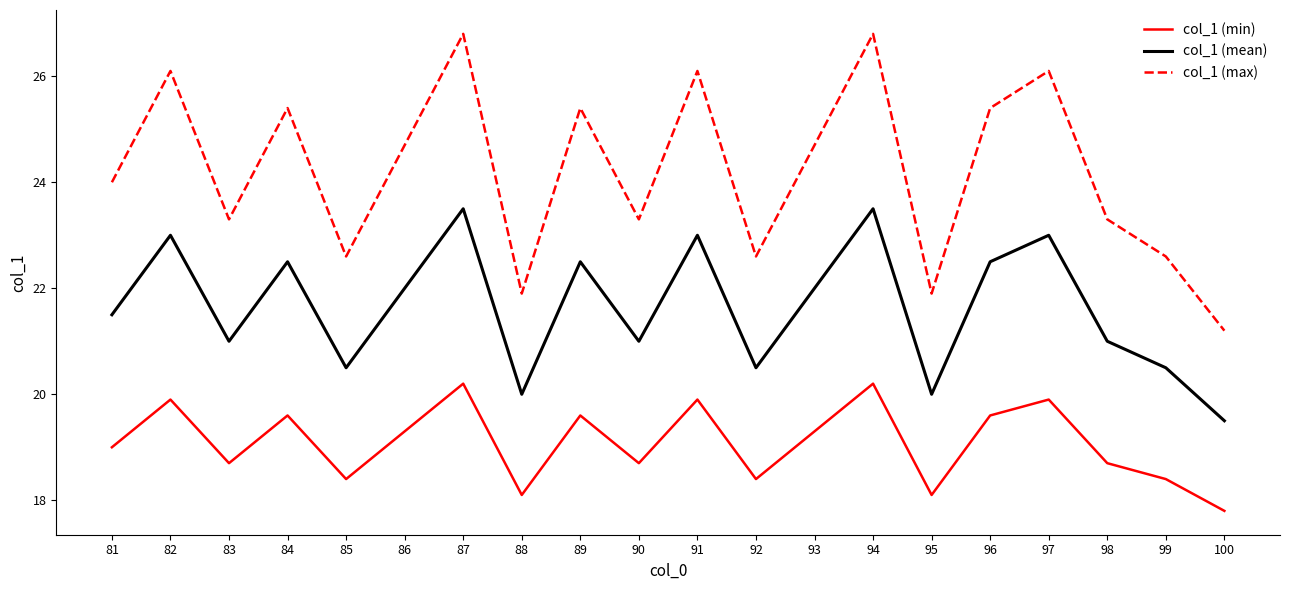

Is the value of col_1 (mean) at 88 greater than the value of col_1 (max) at 96?

No